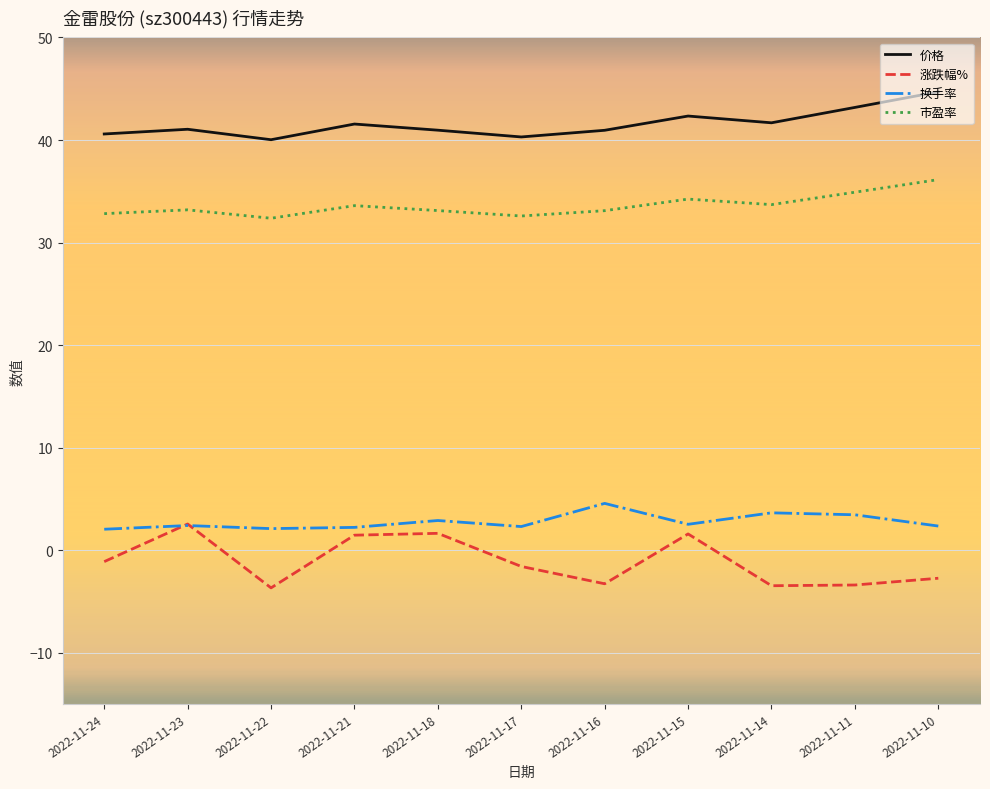

At which category does the chart reach its peak across all series?

2022-11-10